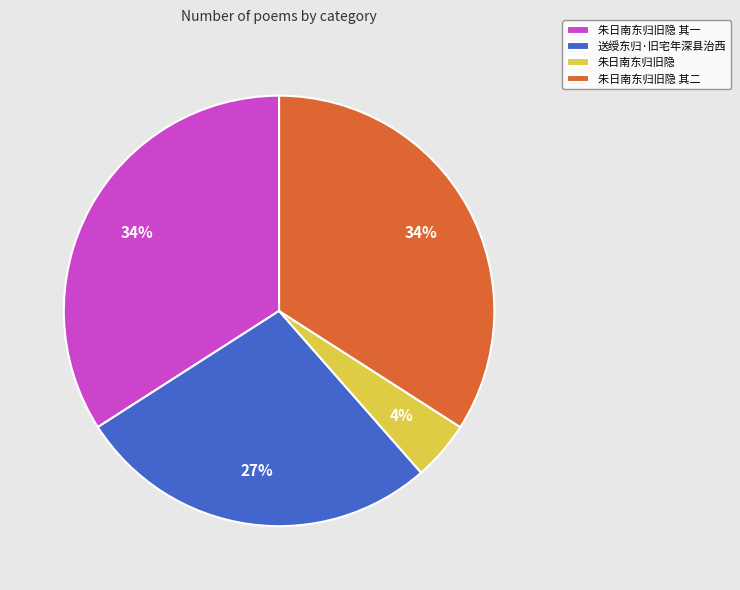

Which category has the smallest portion of the pie?

朱日南东归旧隐